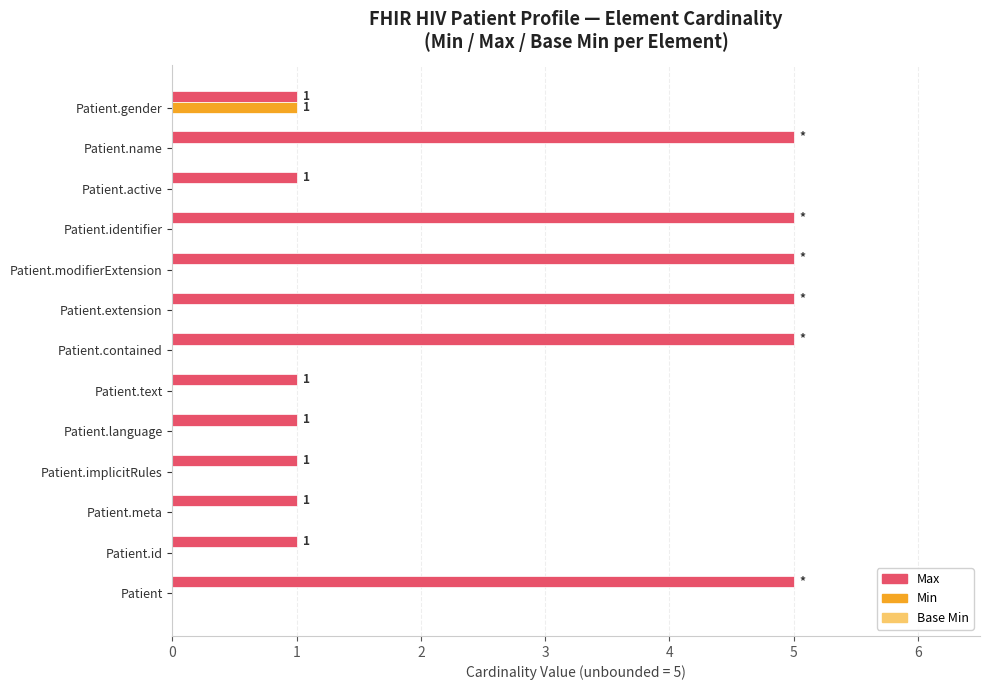

Between Patient.identifier and Patient.active, which series saw the biggest shift?

Max